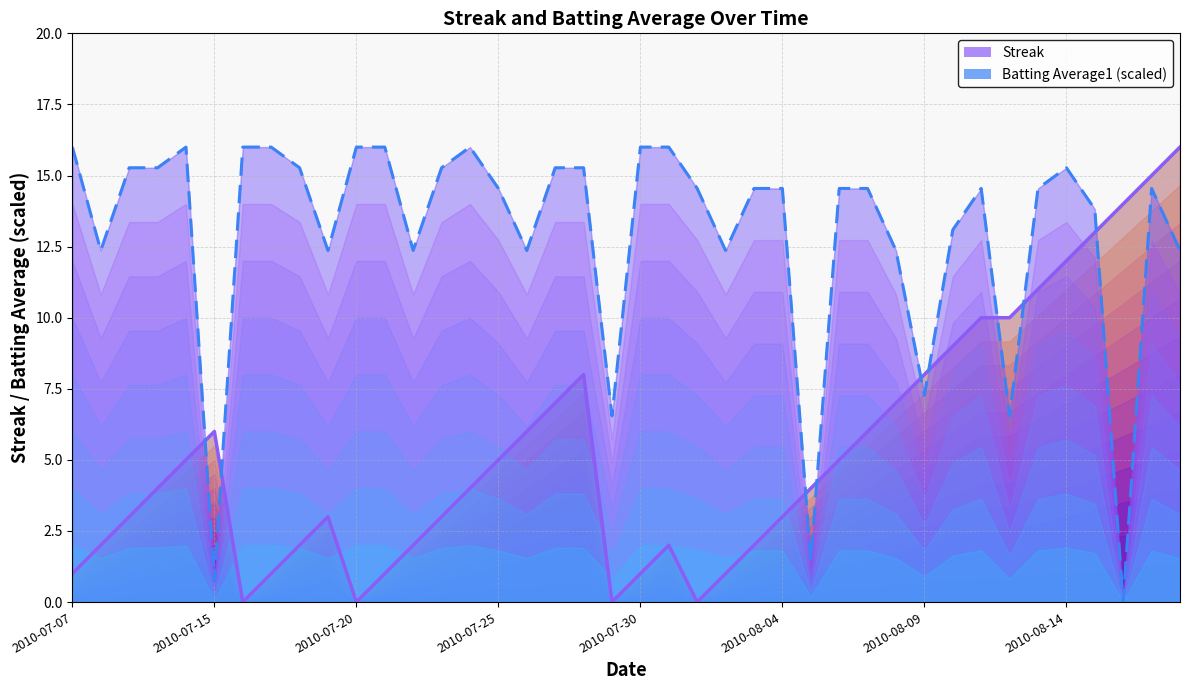

How many categories are shown in the chart?

40